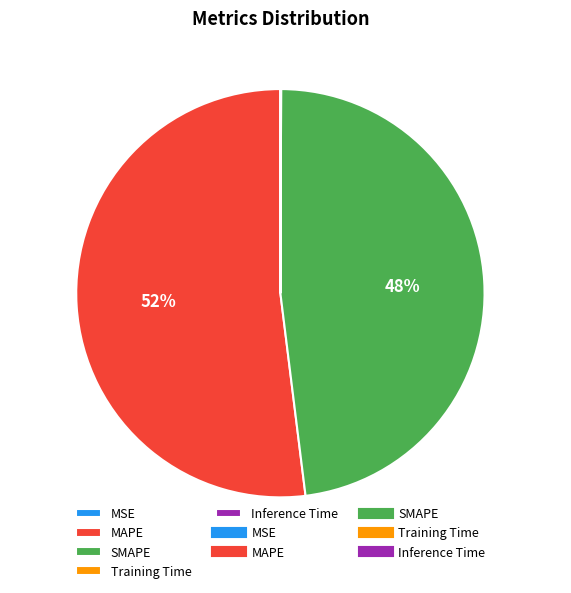

Is there any slice that represents more than half of the pie?

Yes